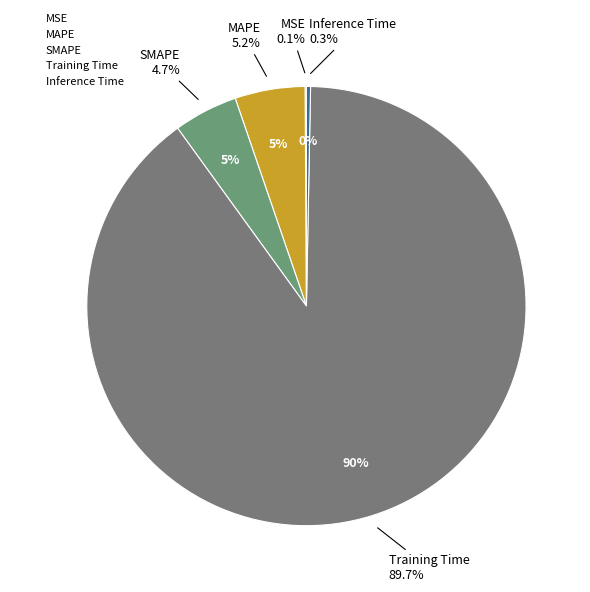

Between MSE and MAPE, which is larger?

MAPE